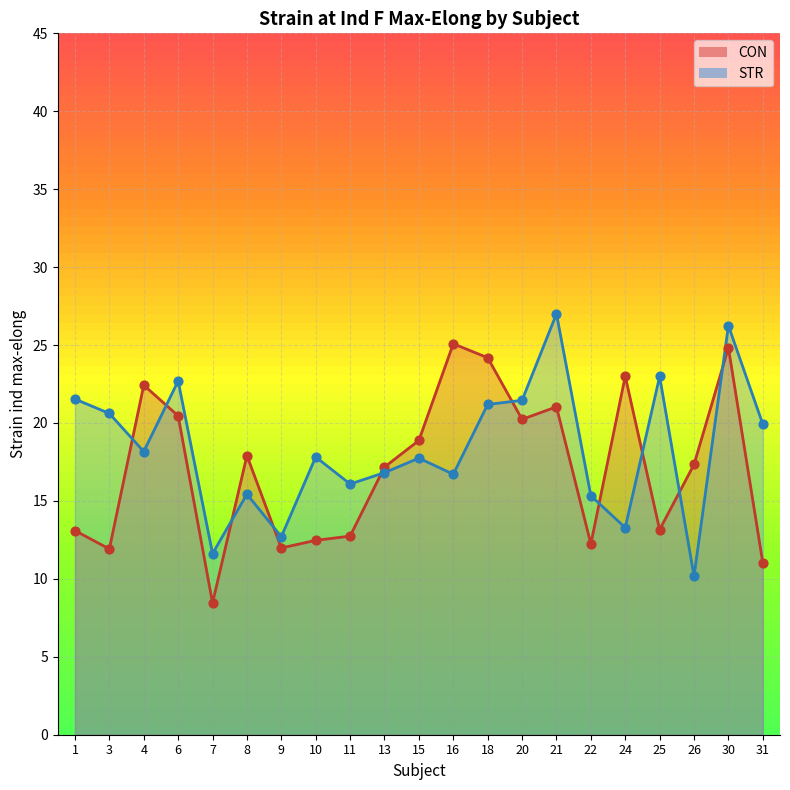

What are all the series names shown in the legend?

CON, STR